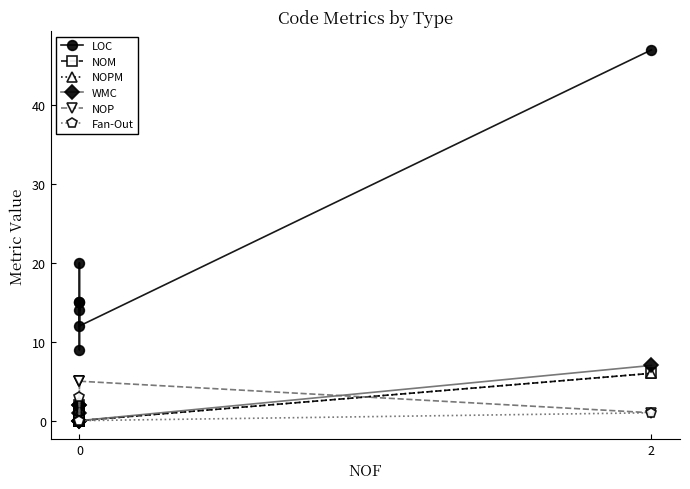

True or false: LOC and NOPM intersect in this chart.

False